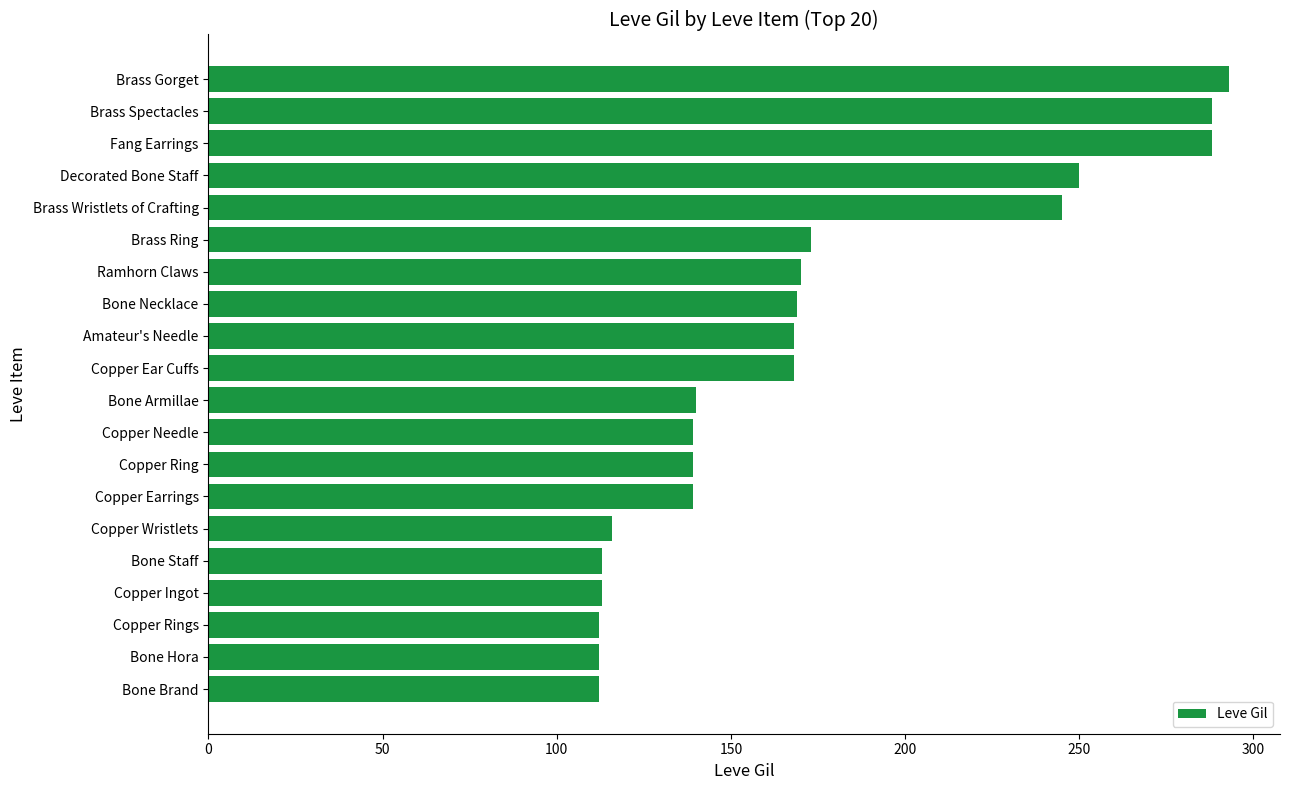

Is it true that the value at Brass Wristlets of Crafting is 245?

True